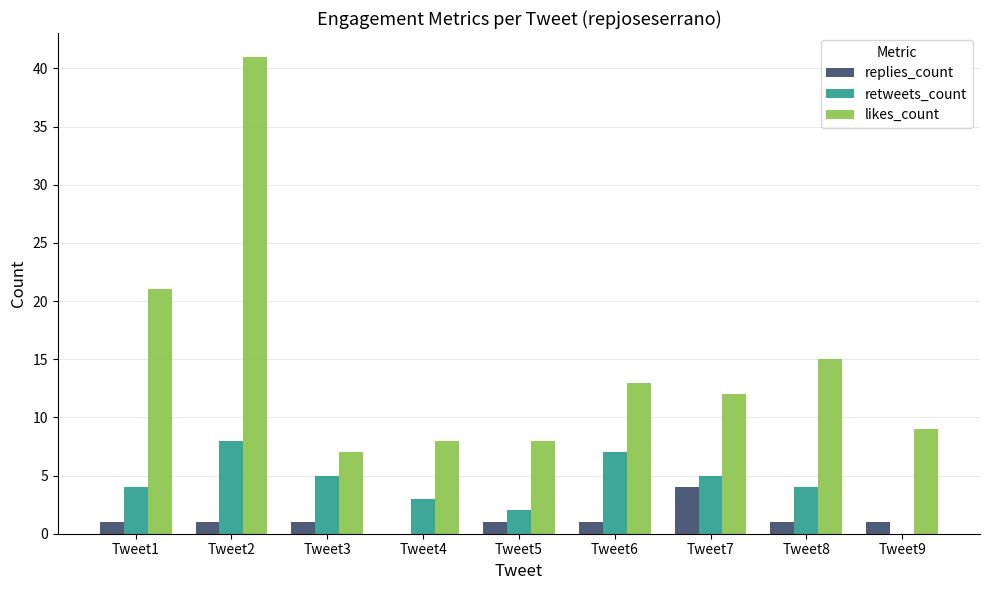

What is the spread (max minus min) of values at Tweet9?

9